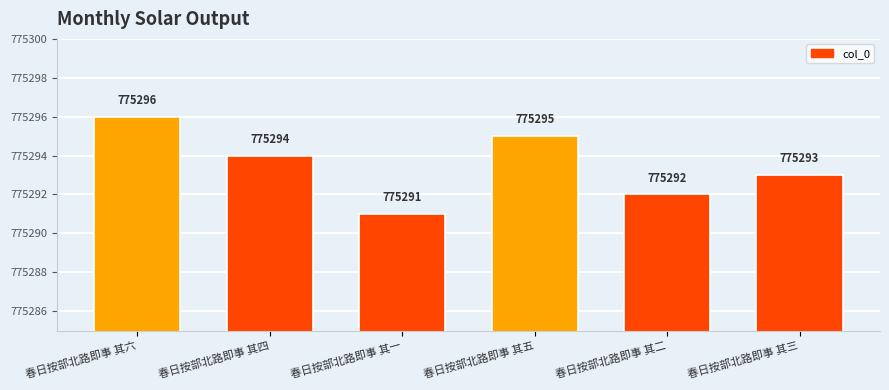

What is the change in value from 春日按部北路即事 其四 to 春日按部北路即事 其五?

+1